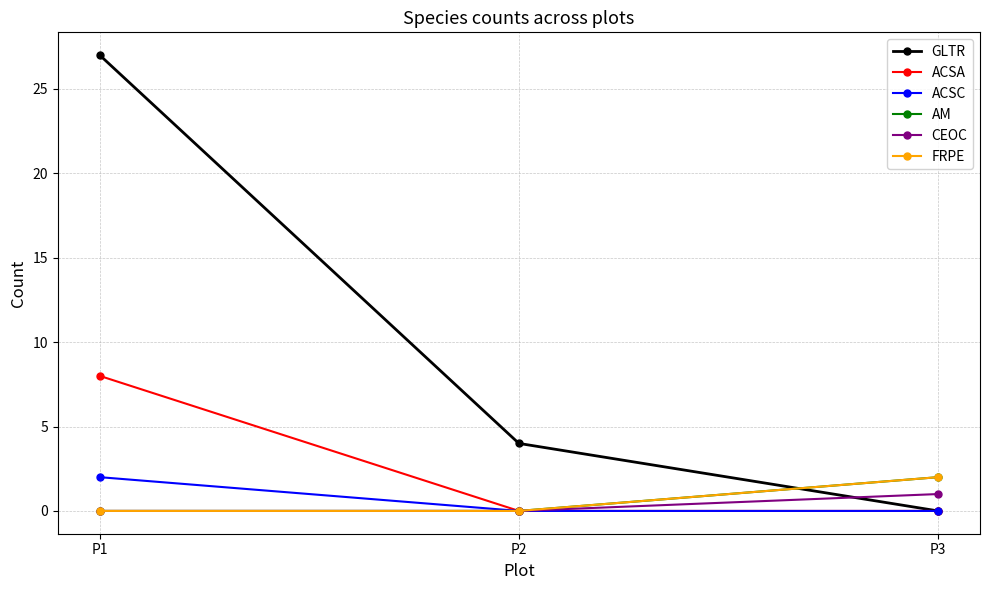

At which category is the sum across all series the highest?

P1